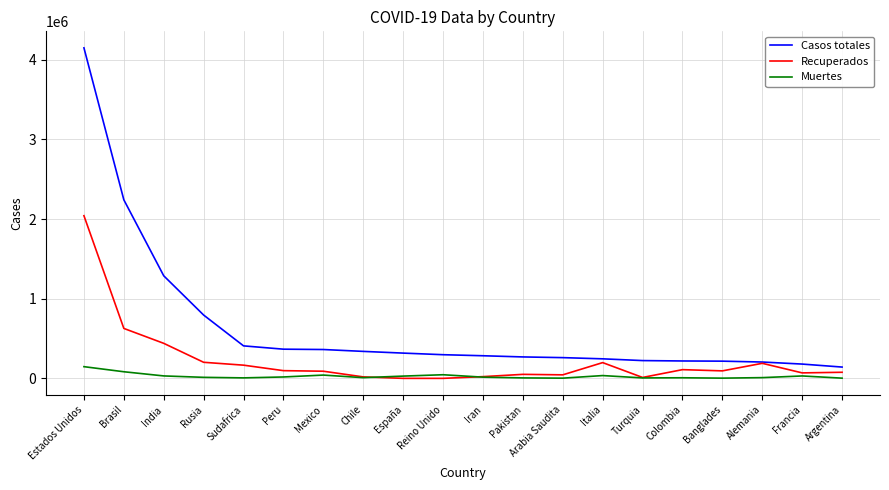

Where is Recuperados nearest to the value 1021450?

Brasil